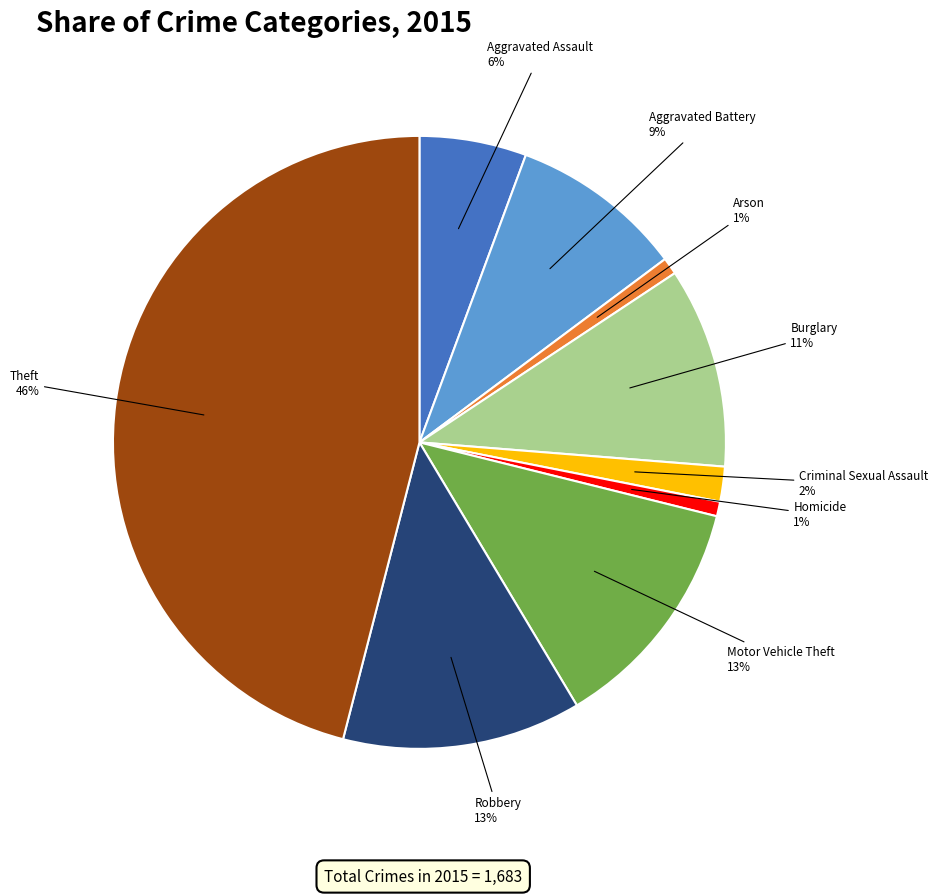

How many segments does this pie chart have?

9